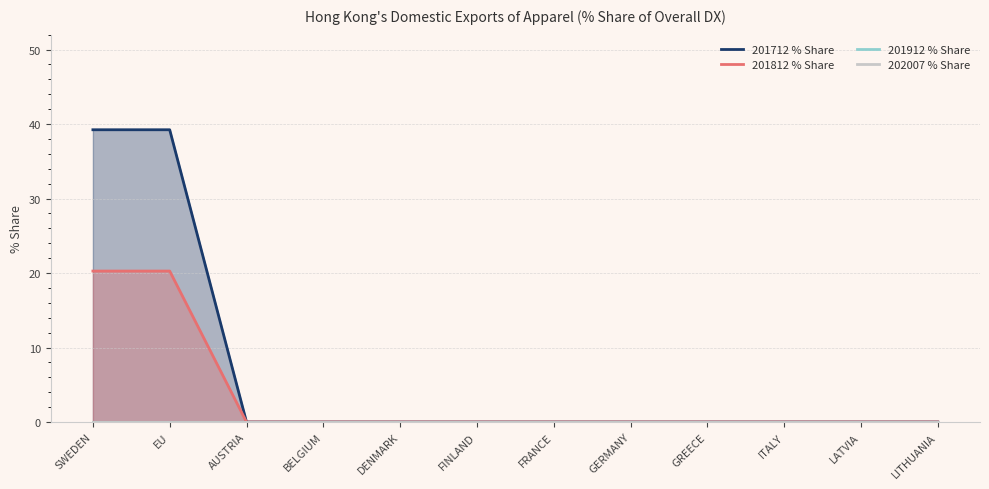

Which category has the lowest value in the 202007 % Share series?

SWEDEN